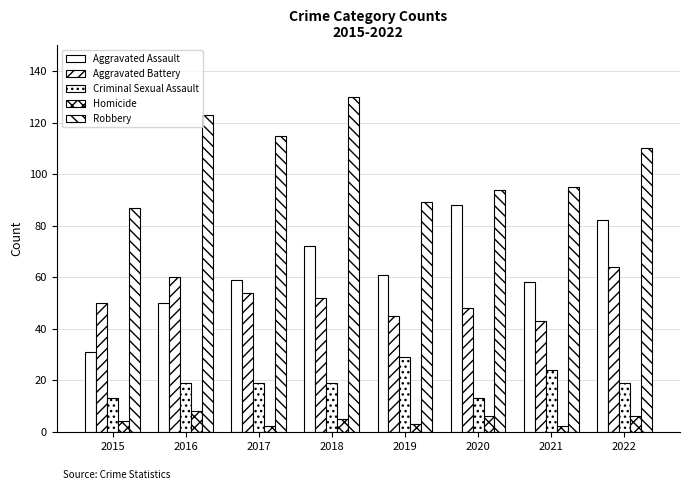

What is the smallest value displayed?

2